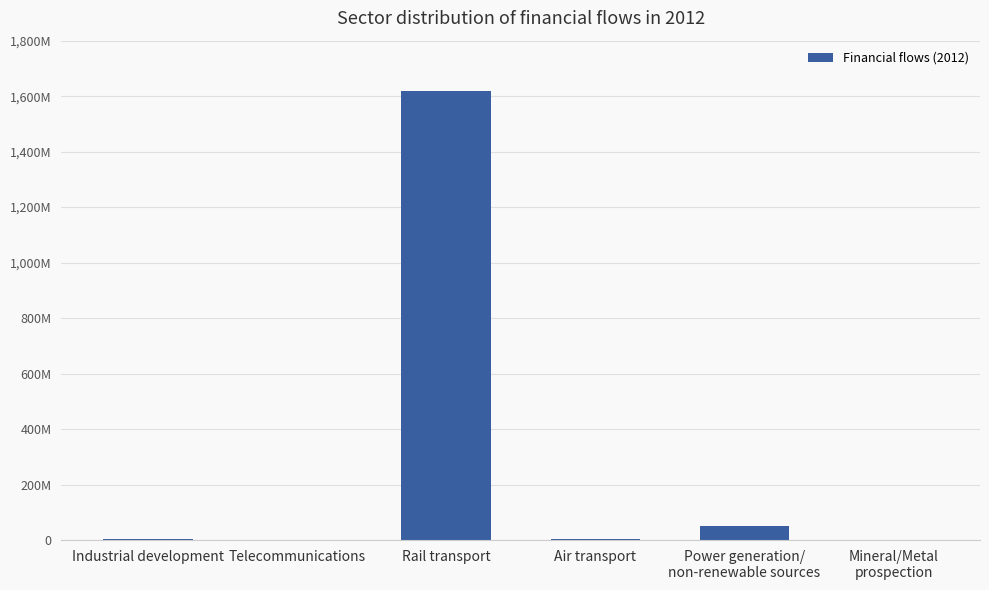

What is the difference between the values at Industrial development and Rail transport?

1617407580